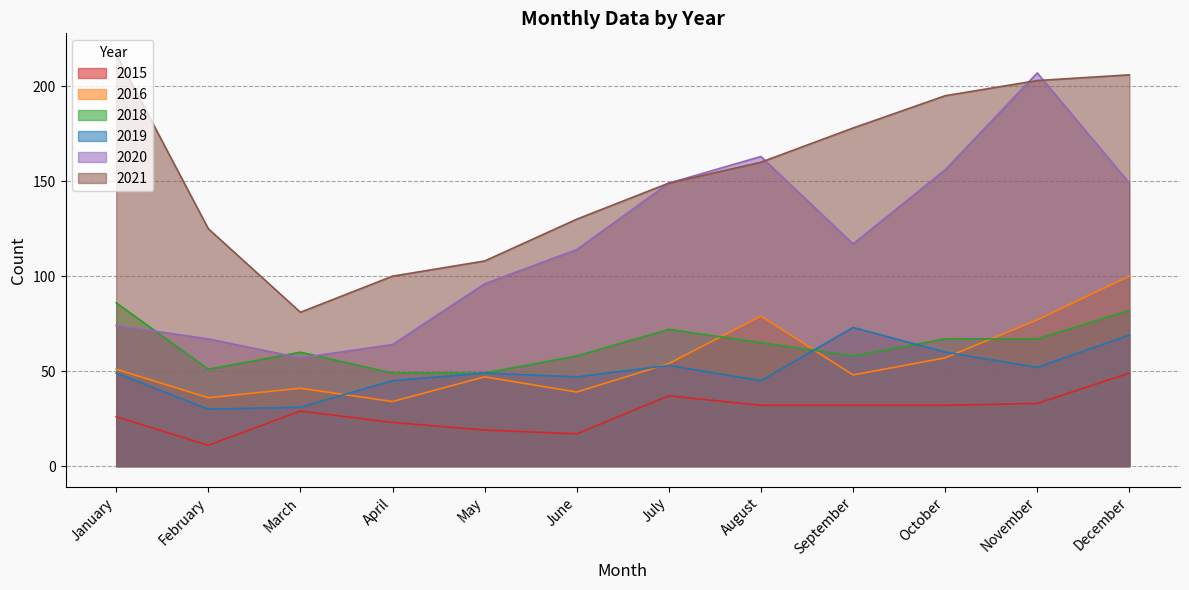

Reading left to right, transcribe all the data shown in this chart.

2015: January=26	February=11	March=29	April=23	May=19	June=17	July=37	August=32	September=32	October=32	November=33	December=49
2021: January=217	February=125	March=81	April=100	May=108	June=130	July=149	August=160	September=178	October=195	November=203	December=206
2016: January=51	February=36	March=41	April=34	May=47	June=39	July=54	August=79	September=48	October=57	November=77	December=100
2020: January=74	February=67	March=57	April=64	May=96	June=114	July=149	August=163	September=117	October=156	November=207	December=149
2019: January=49	February=30	March=31	April=45	May=49	June=47	July=53	August=45	September=73	October=60	November=52	December=69
2018: January=86	February=51	March=60	April=49	May=49	June=58	July=72	August=65	September=58	October=67	November=67	December=82